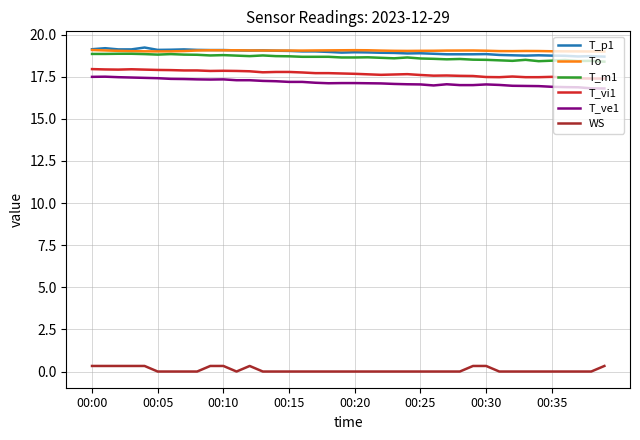

True or false: T_m1 and T_vi1 intersect in this chart.

False